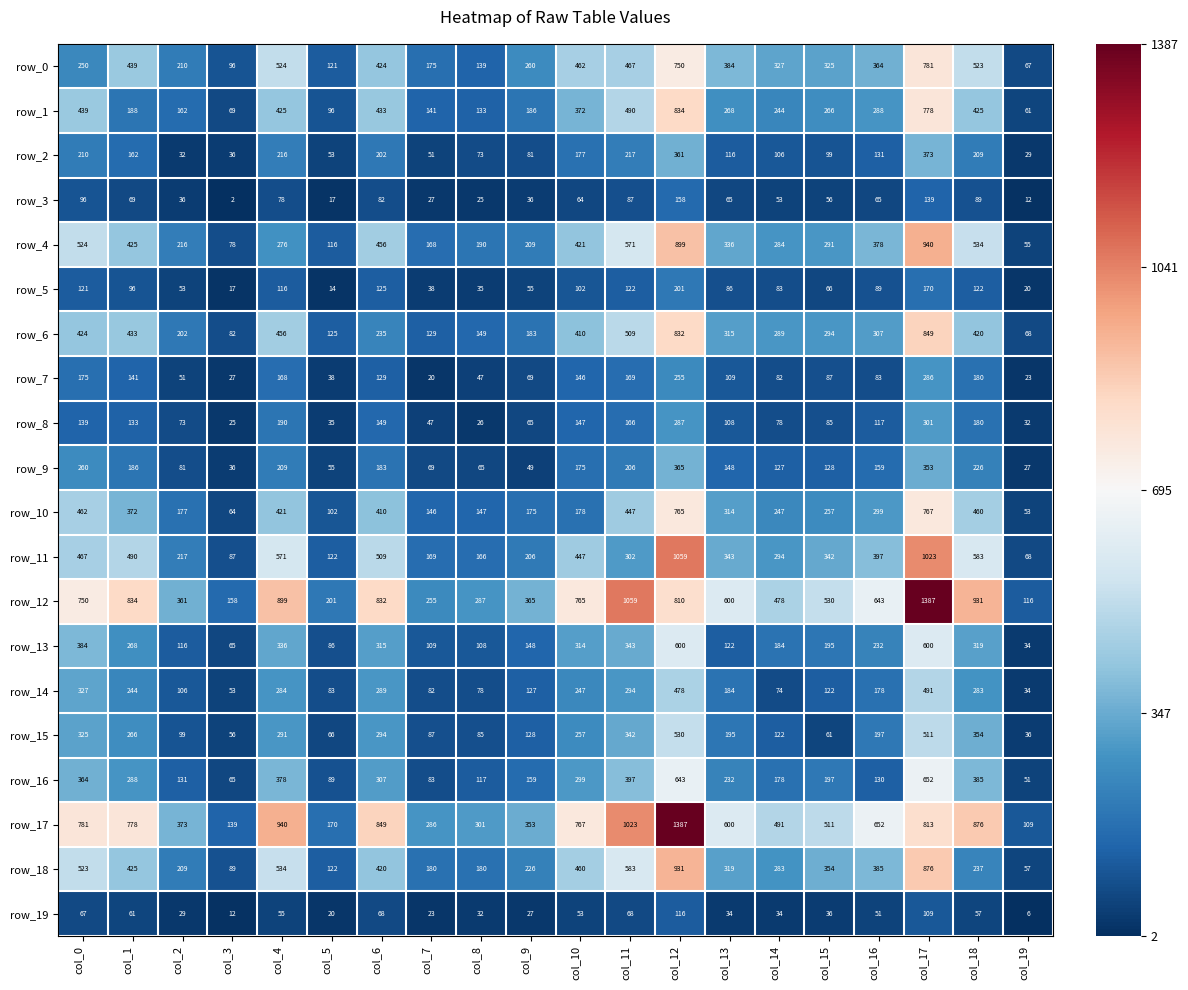

What is the difference between the highest and lowest values at col_2?

344